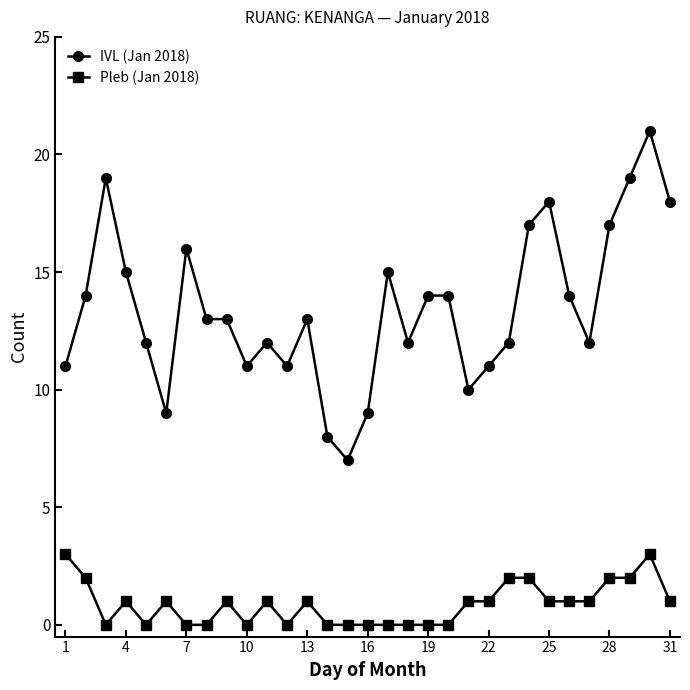

List the series in order of their overall mean, highest first.

IVL (Jan 2018), Pleb (Jan 2018)